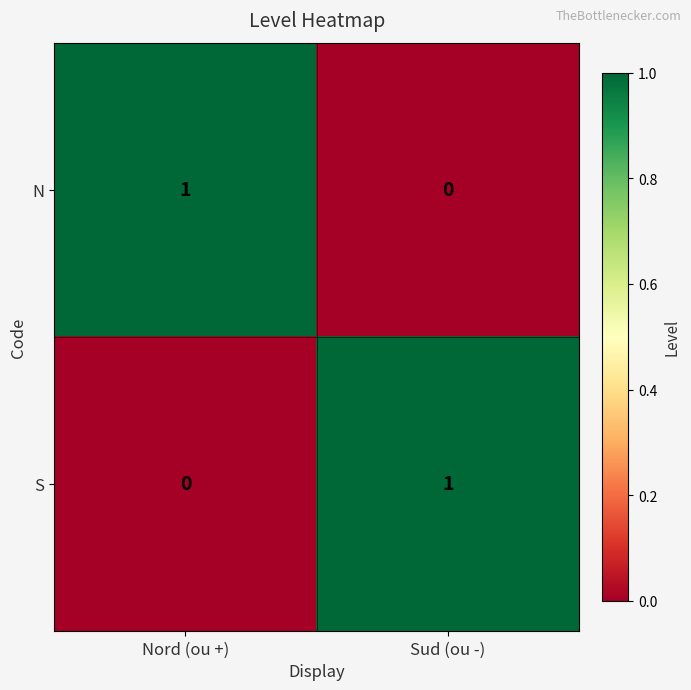

The value of S at Sud (ou -) is 2. True or false?

False